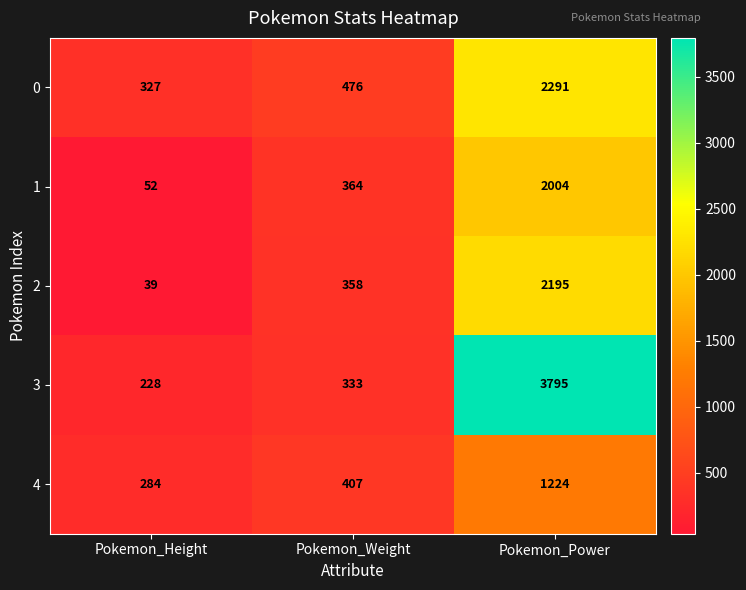

List the series in order of their peak value, highest first.

3, 0, 2, 1, 4